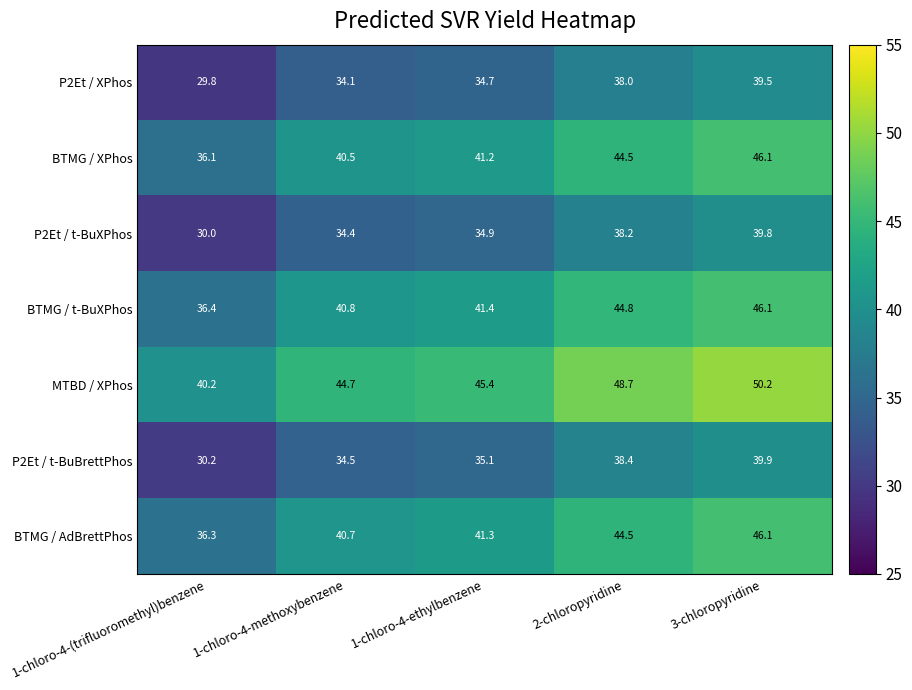

What is the difference between the second highest and minimum values in the P2Et / t-BuXPhos series?

8.2